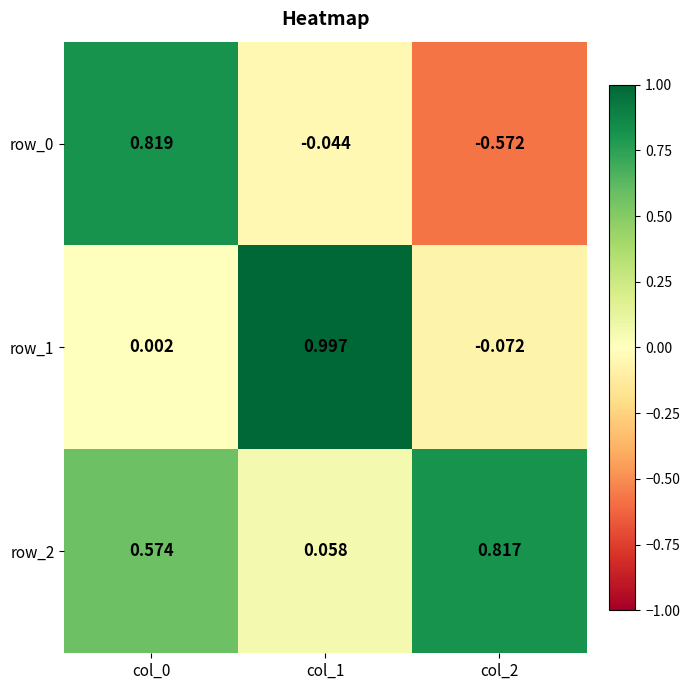

Is the value of row_1 at col_1 greater than the value of row_2 at col_0?

Yes